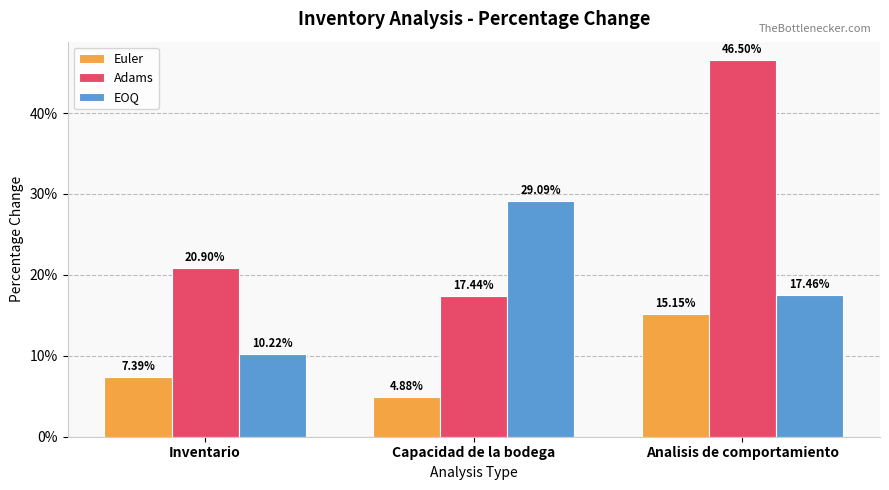

Which series changed the most between Capacidad de la bodega and Analisis de comportamiento?

Adams